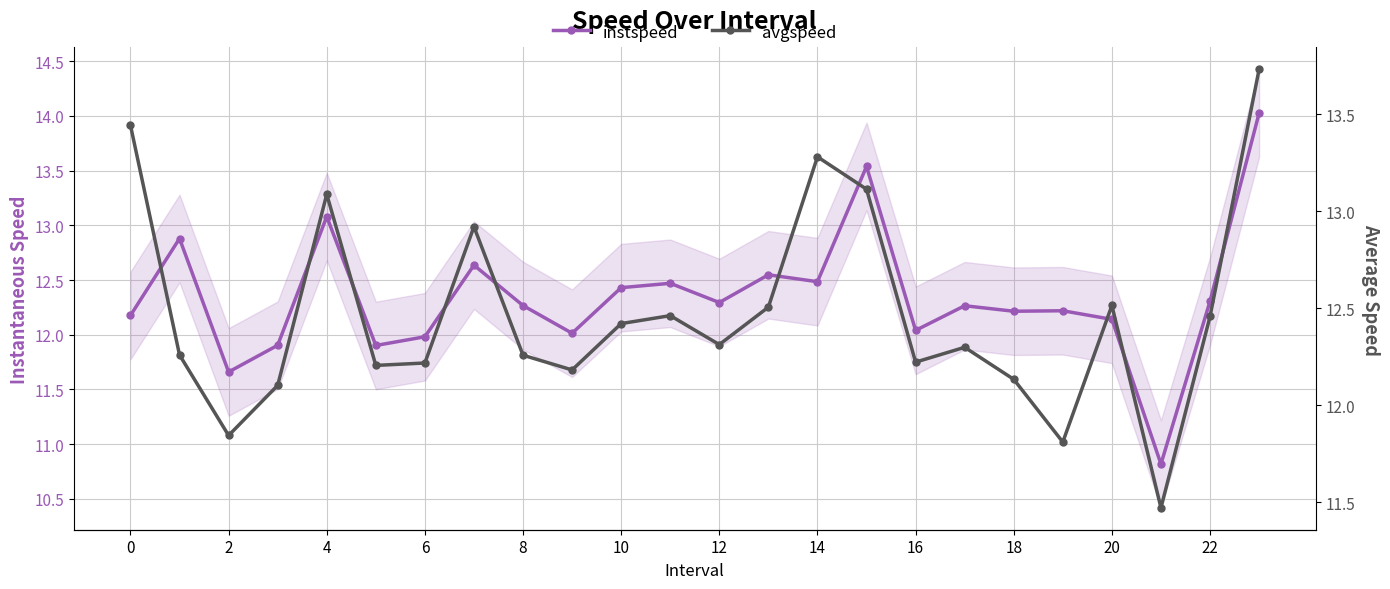

Is it true that avgspeed equals 11.8 at 19?

True